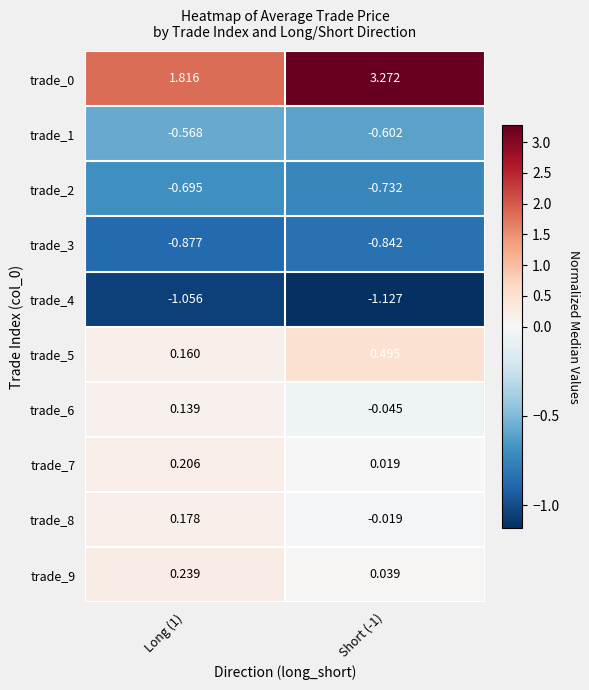

Count the number of data series in this chart.

10